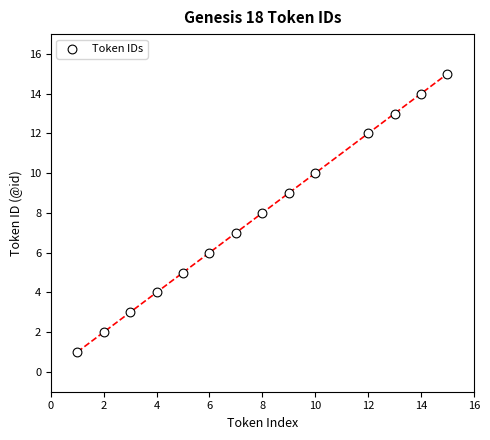

What is the range of X values (max minus min)?

14